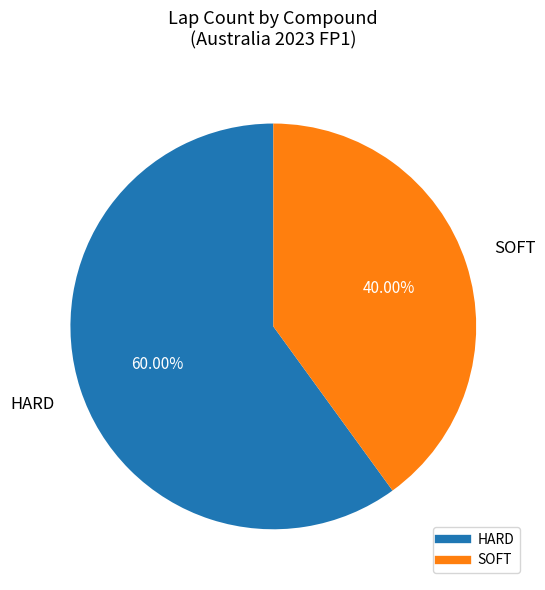

What is the ratio of the value at SOFT to the value at HARD?

0.7